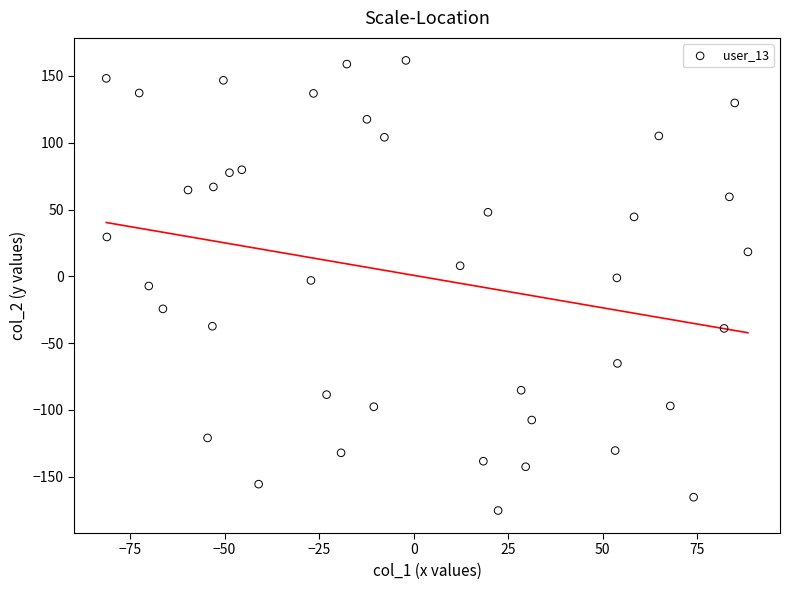

What is the range of Y values (max minus min)?

336.9